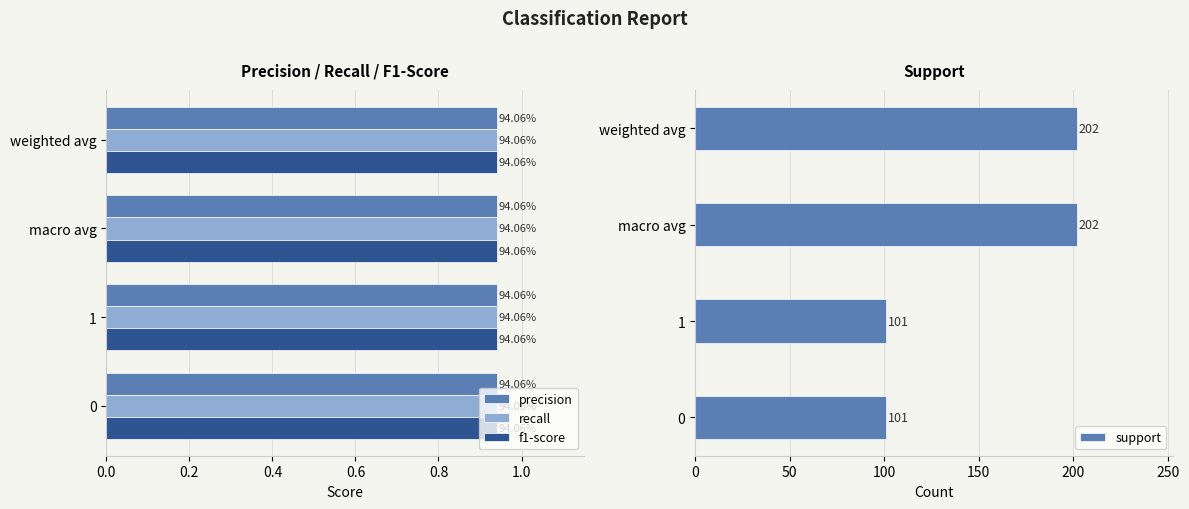

What value does the support series have at macro avg, to the nearest 5?

200